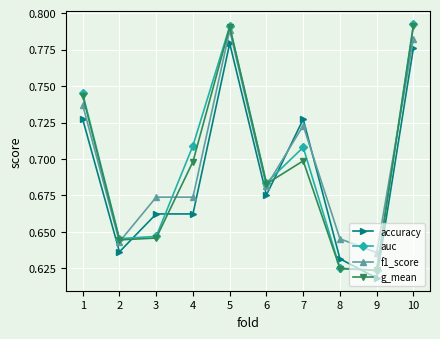

The value of f1_score at 7 is 0.1. True or false?

False